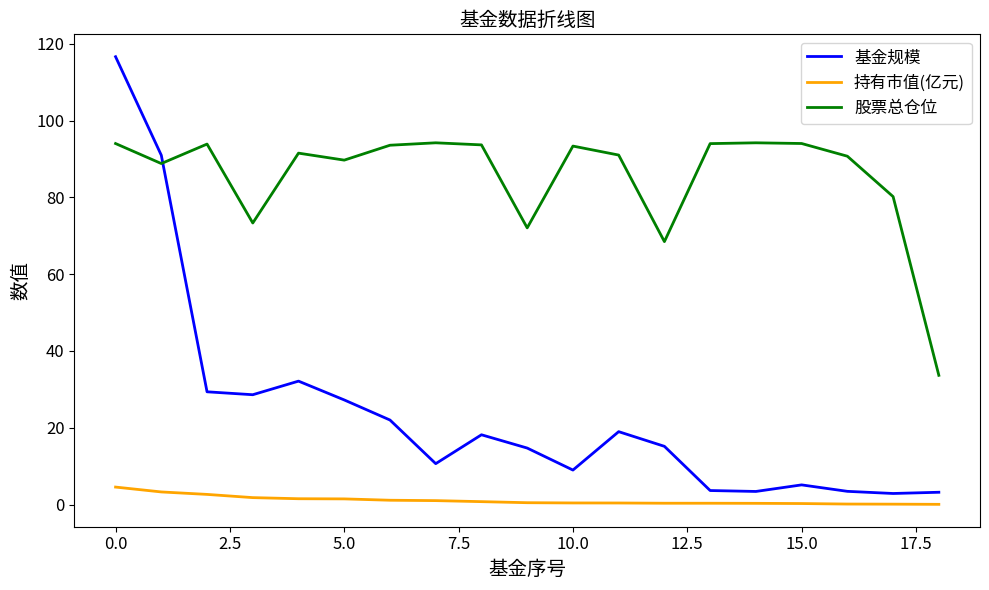

True or false: 持有市值(亿元) and 基金规模 intersect in this chart.

False